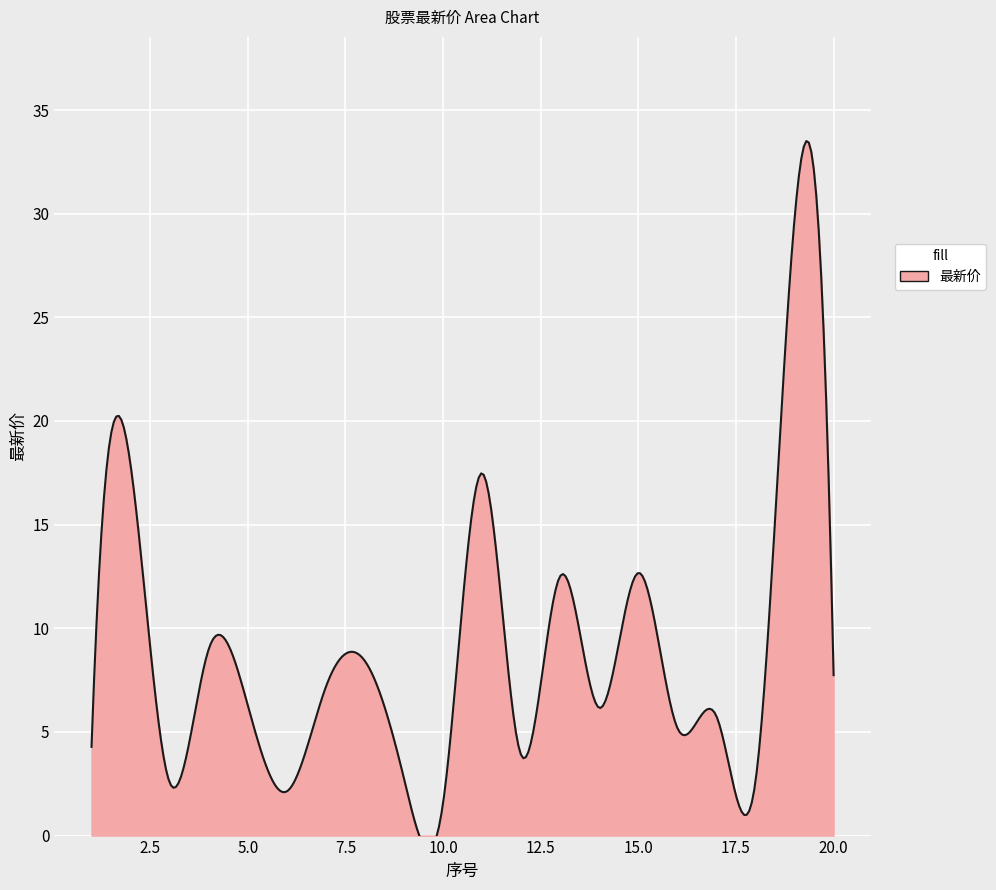

What is the value of the 9th point from the left?

2.8